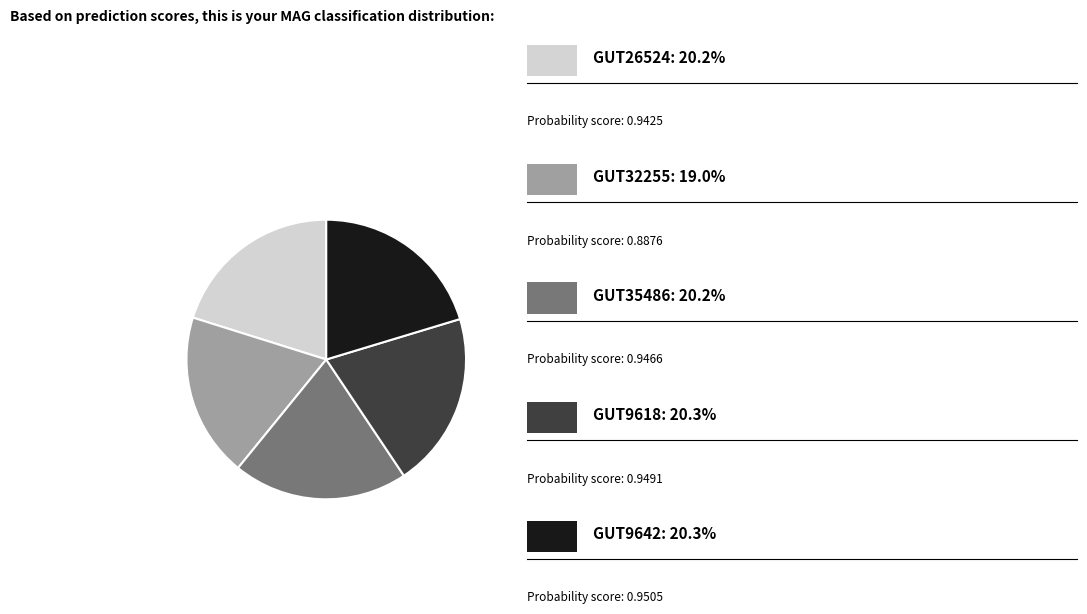

Does any single category account for the majority?

No